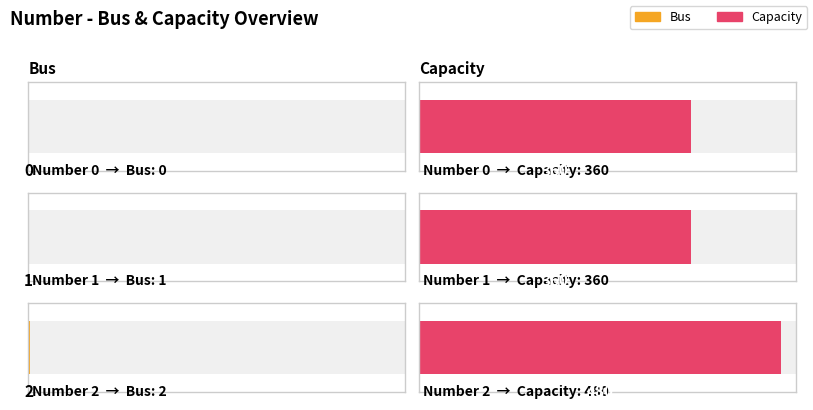

What are all the series names shown in the legend?

Bus, Capacity